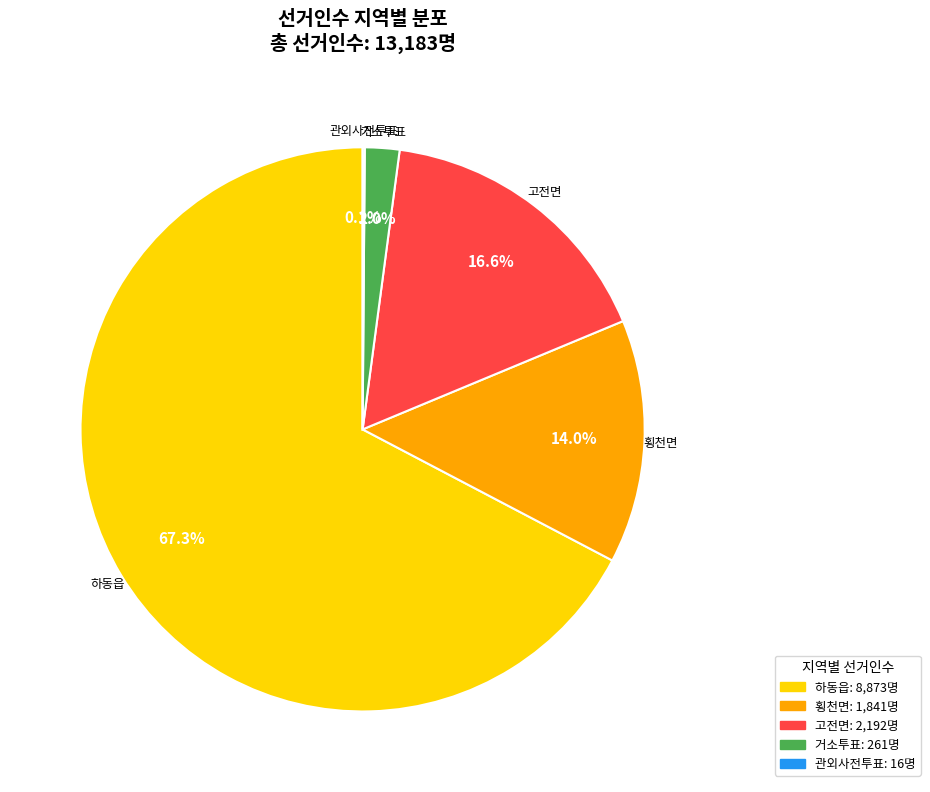

To the nearest percent, what is the combined percentage of 하동읍 and 거소투표?

69%